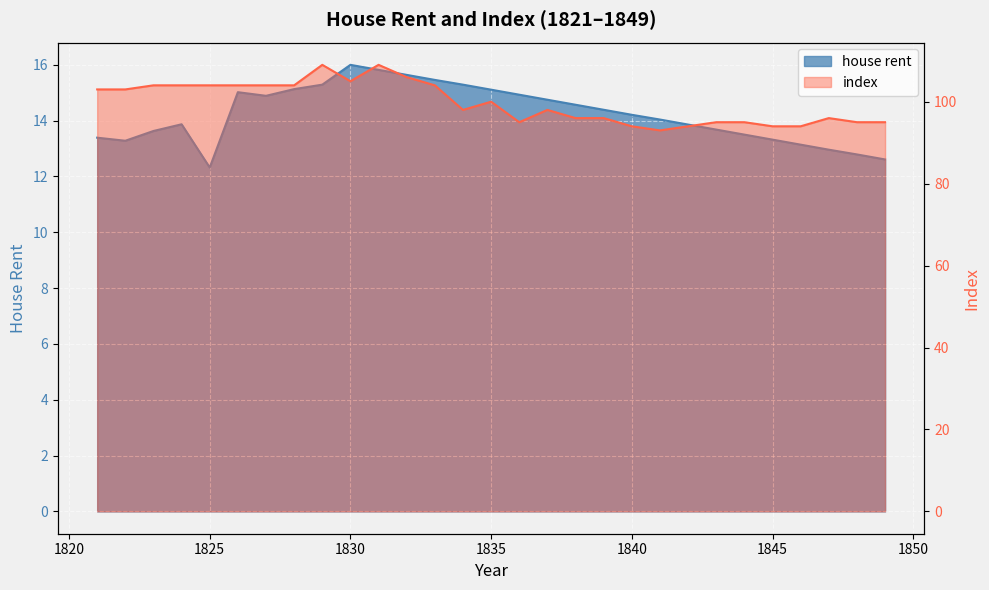

Does the chart display data point markers on the line(s)?

No